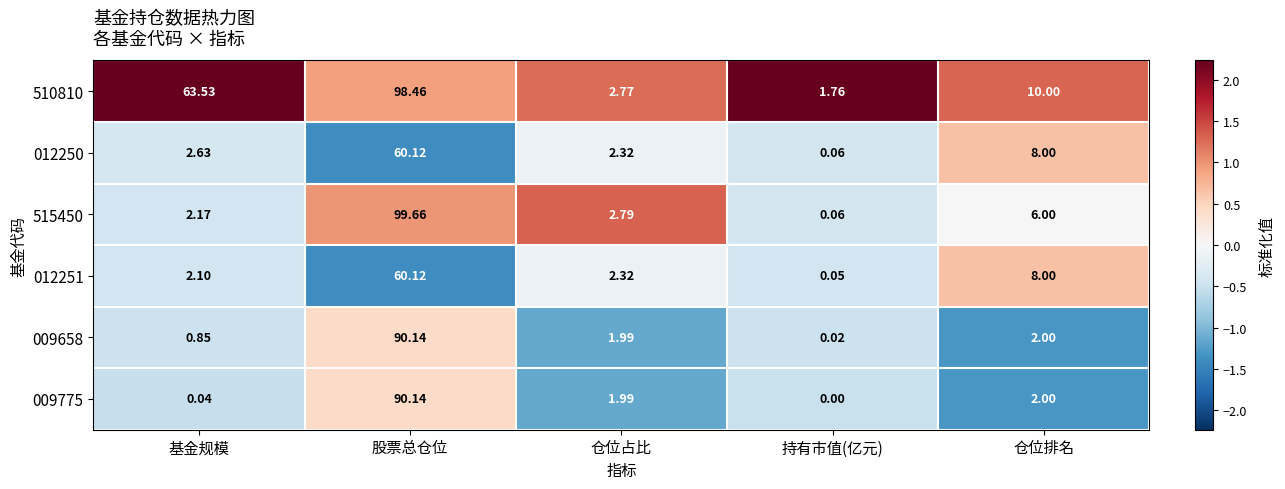

How many distinct data groups are displayed?

6